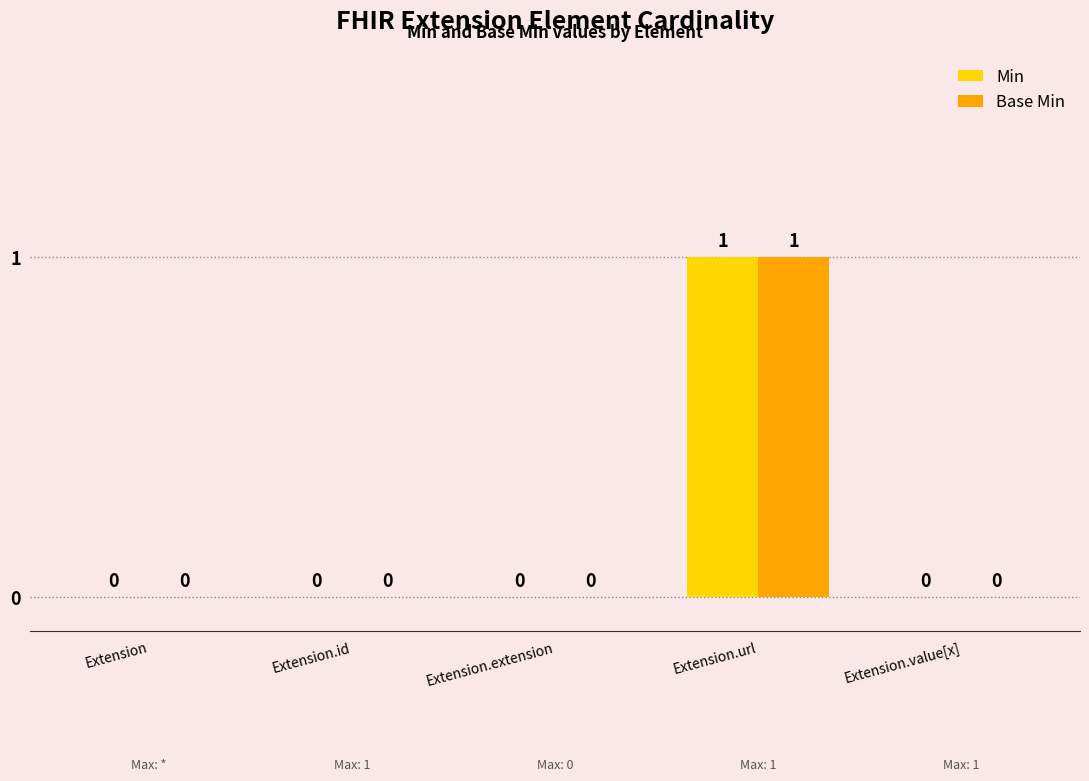

Is it true that Min equals 0 at Extension.value[x]?

True